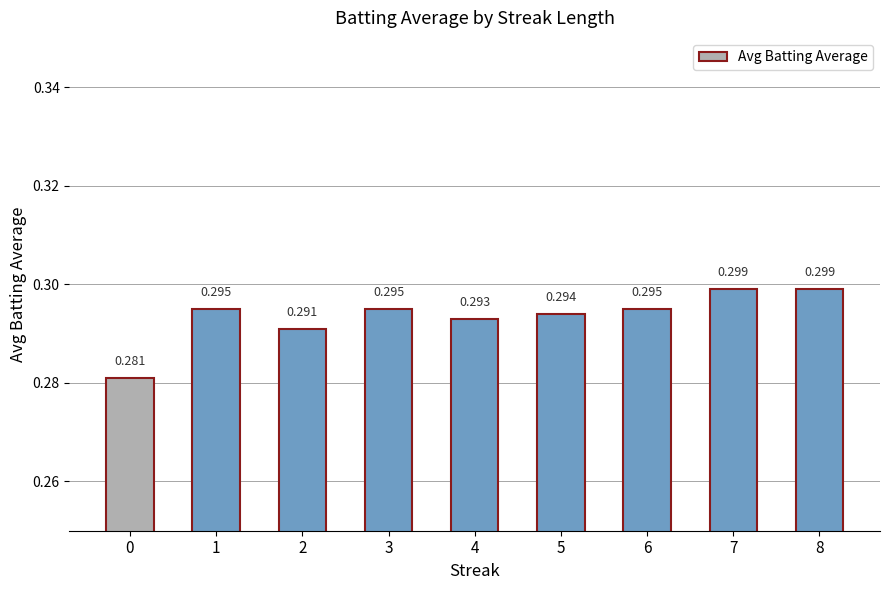

The chart shows a value of 0.1 at 8. True or false?

False